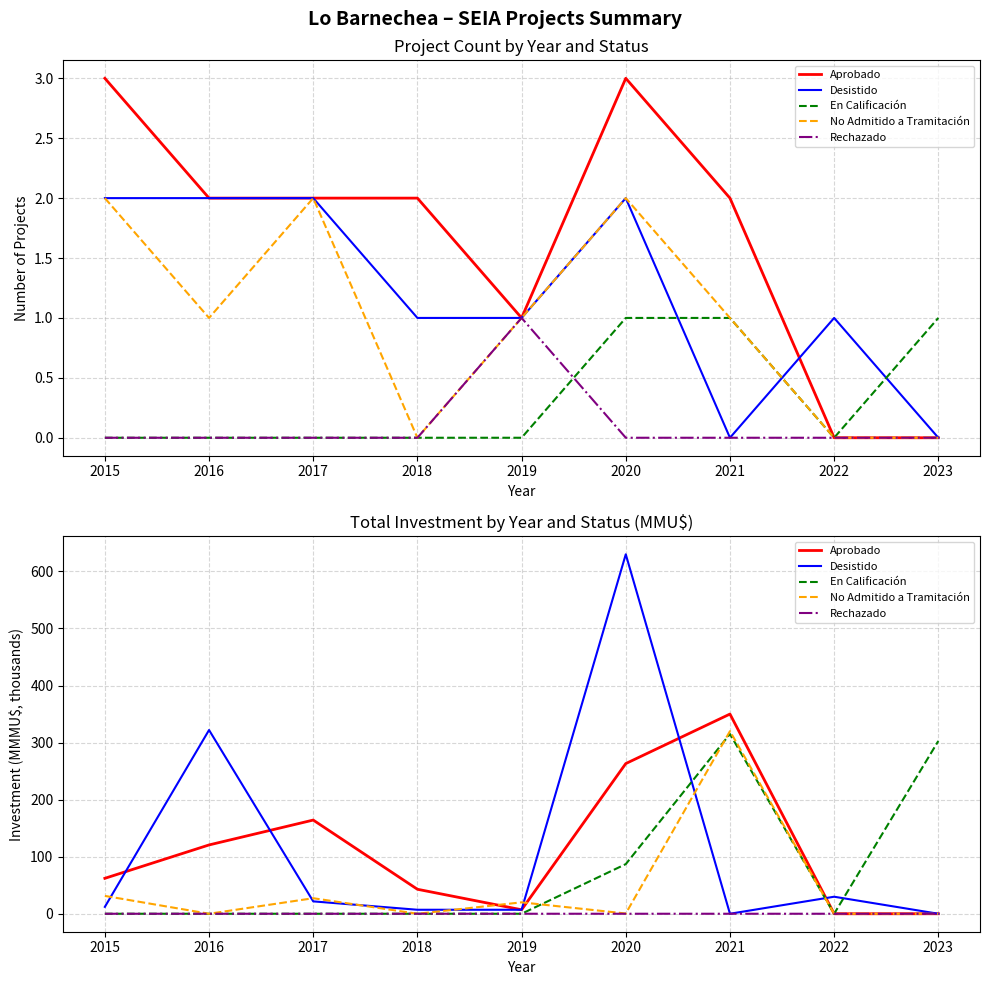

Reading left to right, transcribe all the data shown in this chart.

Aprobado: 2015=62.1	2016=120.6	2017=164.2	2018=42.9	2019=7.0	2020=263.2	2021=350.0	2022=0.0	2023=0.0
Desistido: 2015=12.1	2016=322.0	2017=21.7	2018=7.0	2019=7.0	2020=630.0	2021=0.0	2022=29.8	2023=0.0
En Calificación: 2015=0.0	2016=0.0	2017=0.0	2018=0.0	2019=0.0	2020=87.0	2021=315.0	2022=0.0	2023=302.8
No Admitido a Tramitación: 2015=31.3	2016=0.0	2017=27.2	2018=0.0	2019=20.0	2020=0.4	2021=320.0	2022=0.0	2023=0.0
Rechazado: 2015=0.0	2016=0.0	2017=0.0	2018=0.0	2019=0.0	2020=0.0	2021=0.0	2022=0.0	2023=0.0